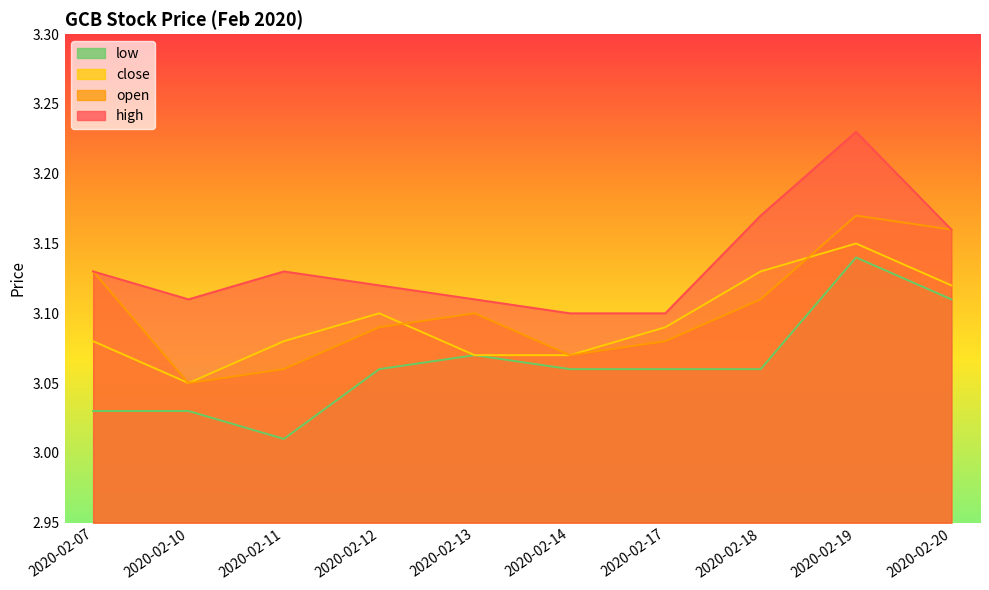

At which category does low reach its first local valley?

2020-02-11